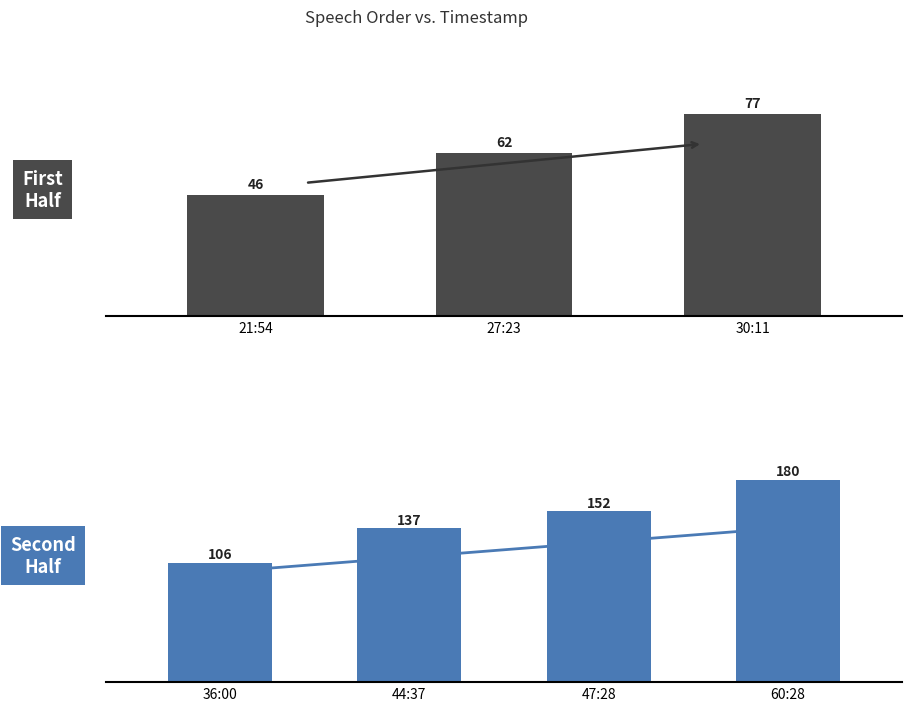

What is the label of the 2nd bar from the right?

47:28